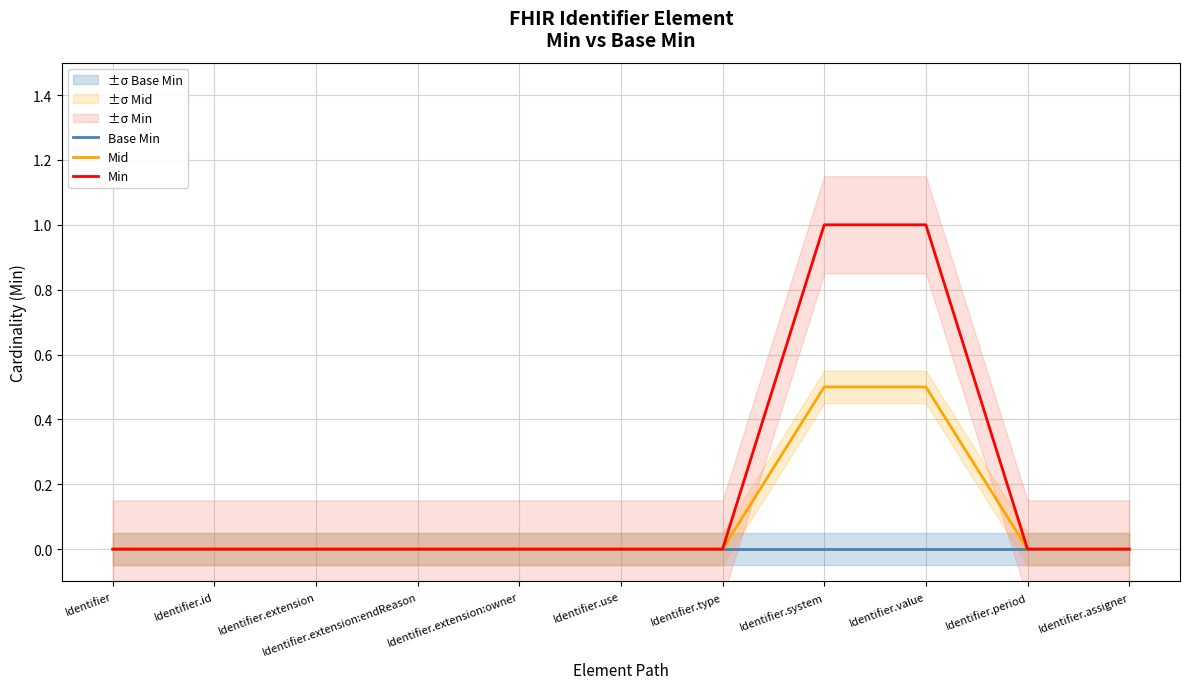

Reading left to right, what are all the values shown in this chart?

Base Min: 0.0	0.0	0.0	0.0	0.0	0.0	0.0	0.0	0.0	0.0	0.0
Mid: 0.0	0.0	0.0	0.0	0.0	0.0	0.0	0.5	0.5	0.0	0.0
Min: 0.0	0.0	0.0	0.0	0.0	0.0	0.0	1.0	1.0	0.0	0.0